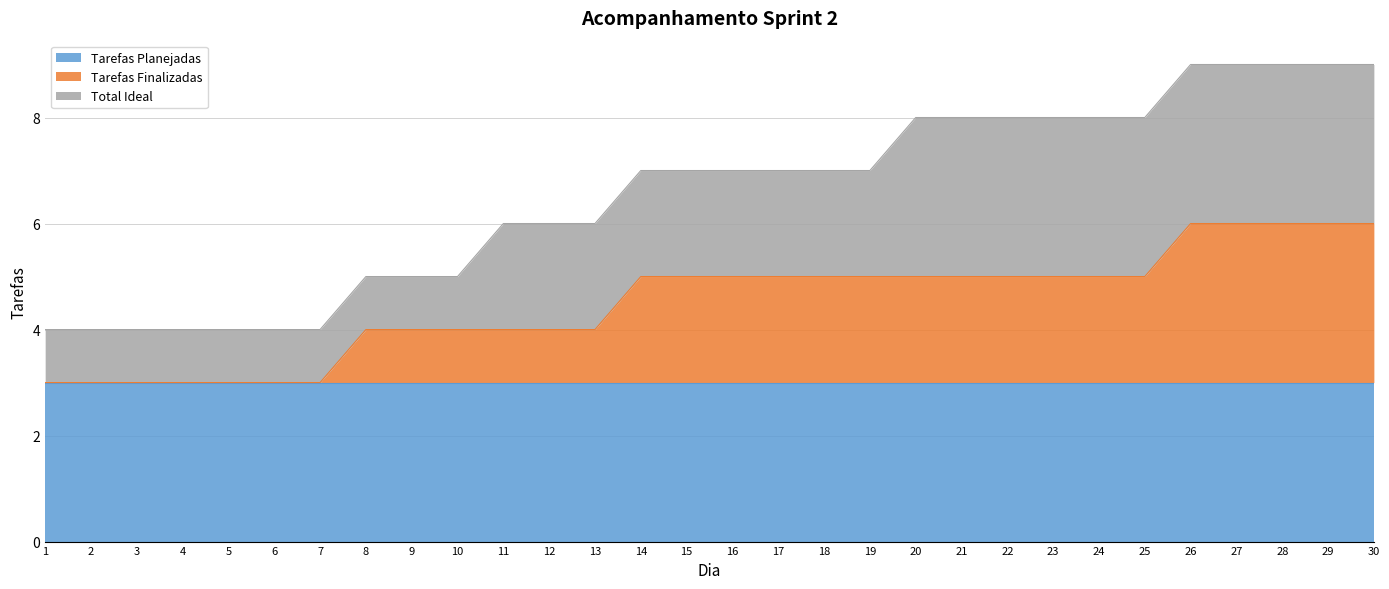

What is the average value of the Total Ideal series?

2